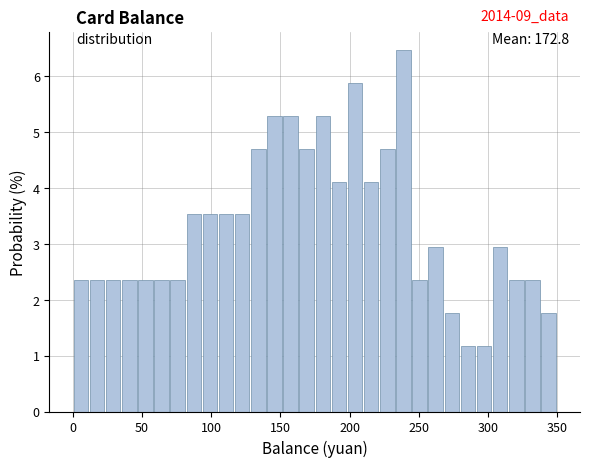

Read against the x-axis, roughly where is the centre of the tallest bar?

240